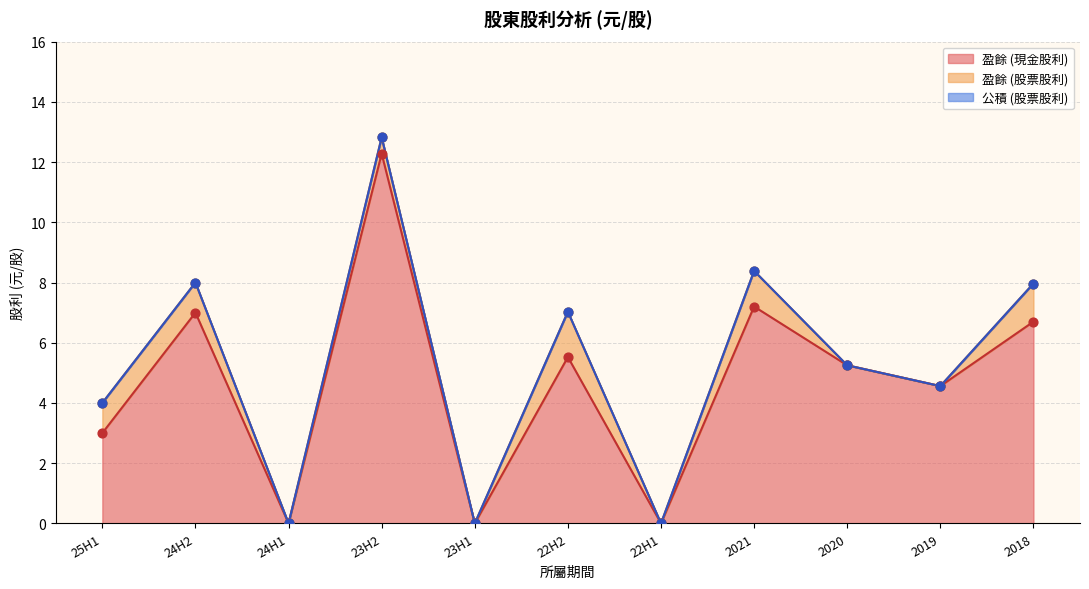

What are all the series names shown in the legend?

公積 (股票股利), 盈餘 (股票股利), 盈餘 (現金股利)